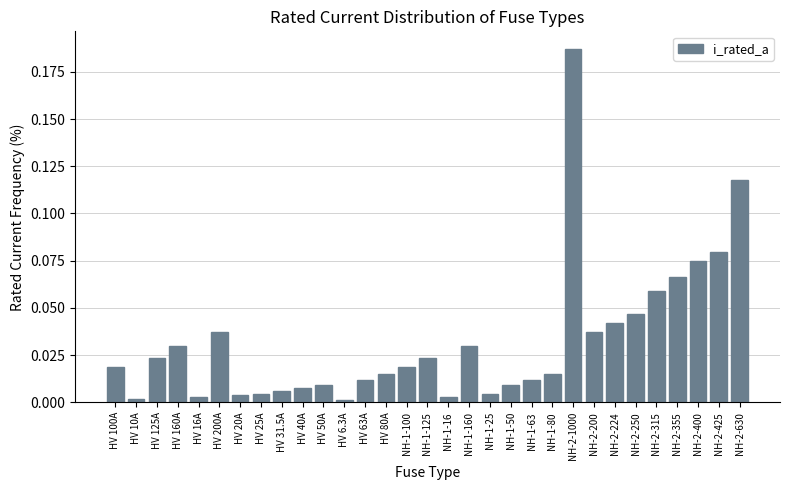

Which category has the highest value across all series?

NH-2-1000